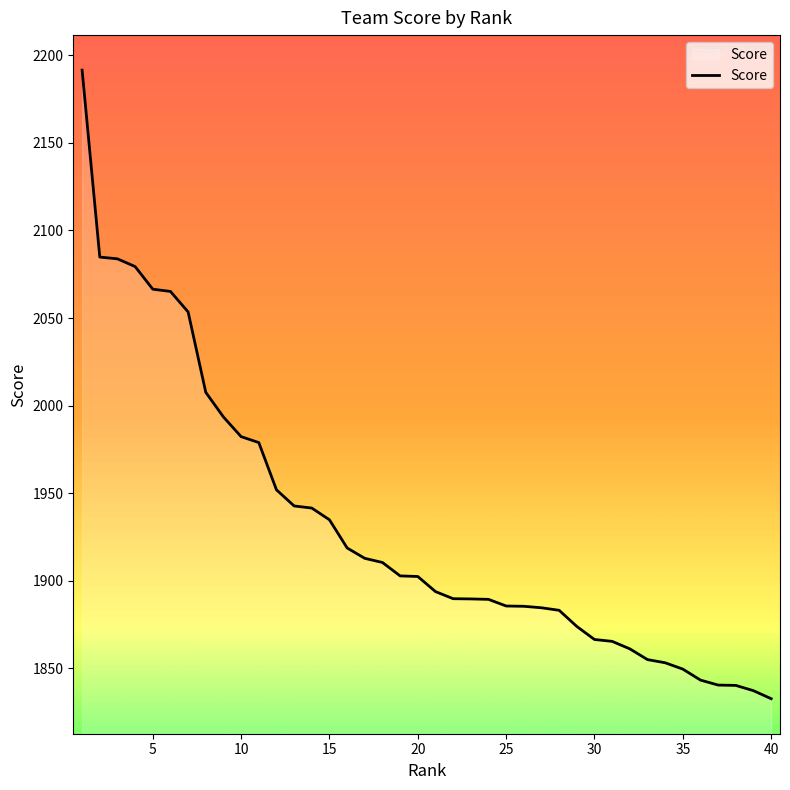

What is the difference between the maximum and minimum values?

358.9